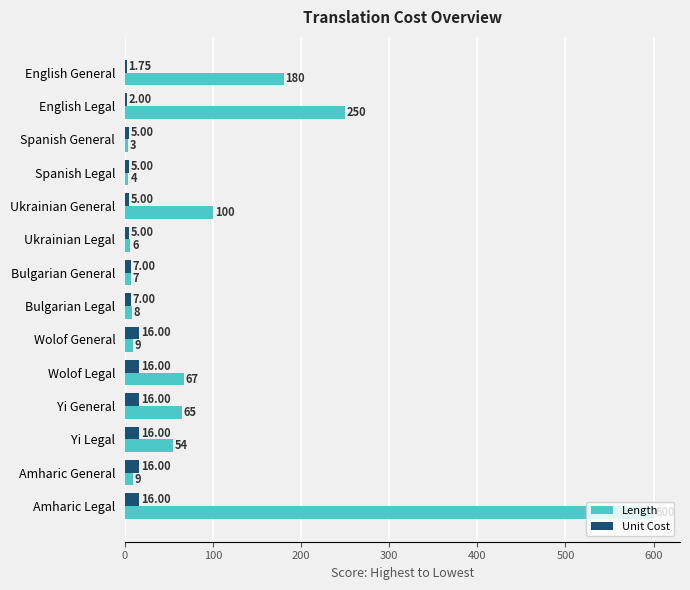

Which series has the largest total across all categories?

Length